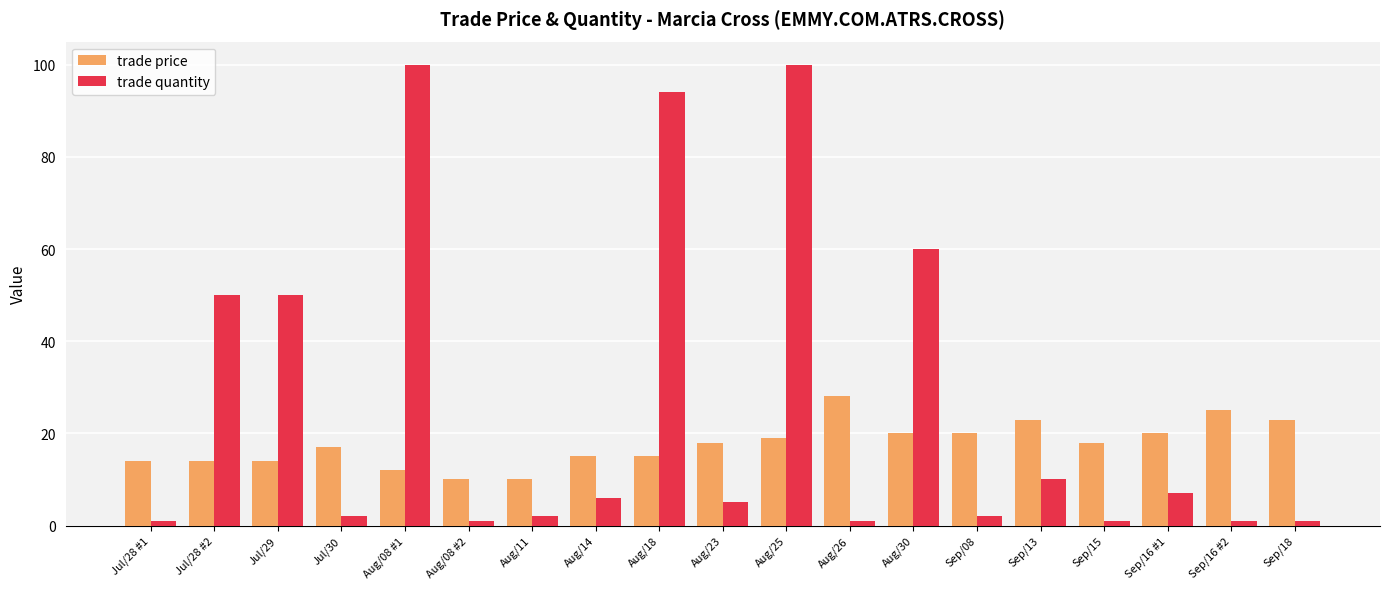

The value of trade quantity at Jul/29 is 50.0. True or false?

True